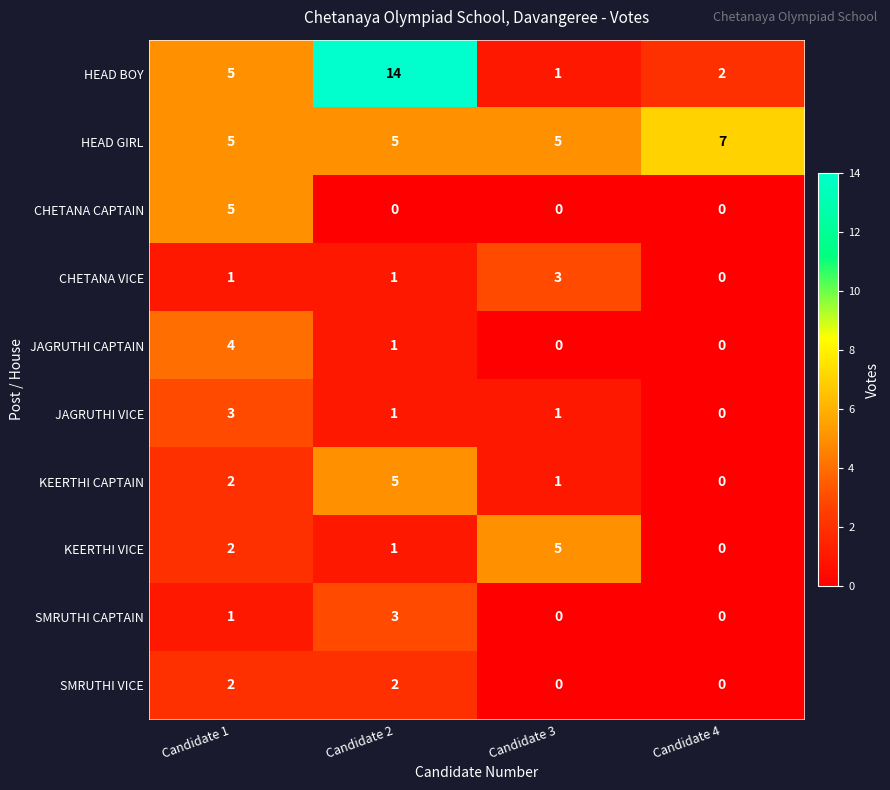

True or false: JAGRUTHI VICE has a value of -2 at Candidate 4.

False